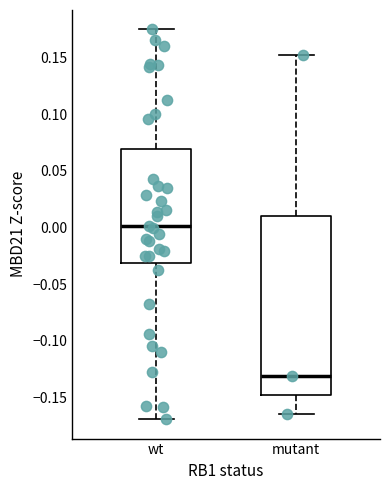

Comparing the boxes themselves (not the whiskers), which one is the tallest?

mutant